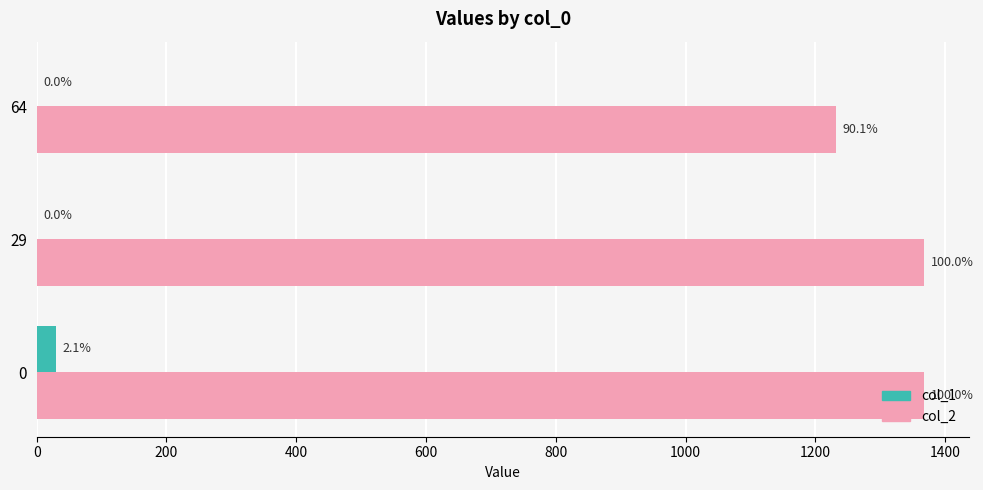

Rank the series by their maximum value, from lowest to highest.

col_1, col_2